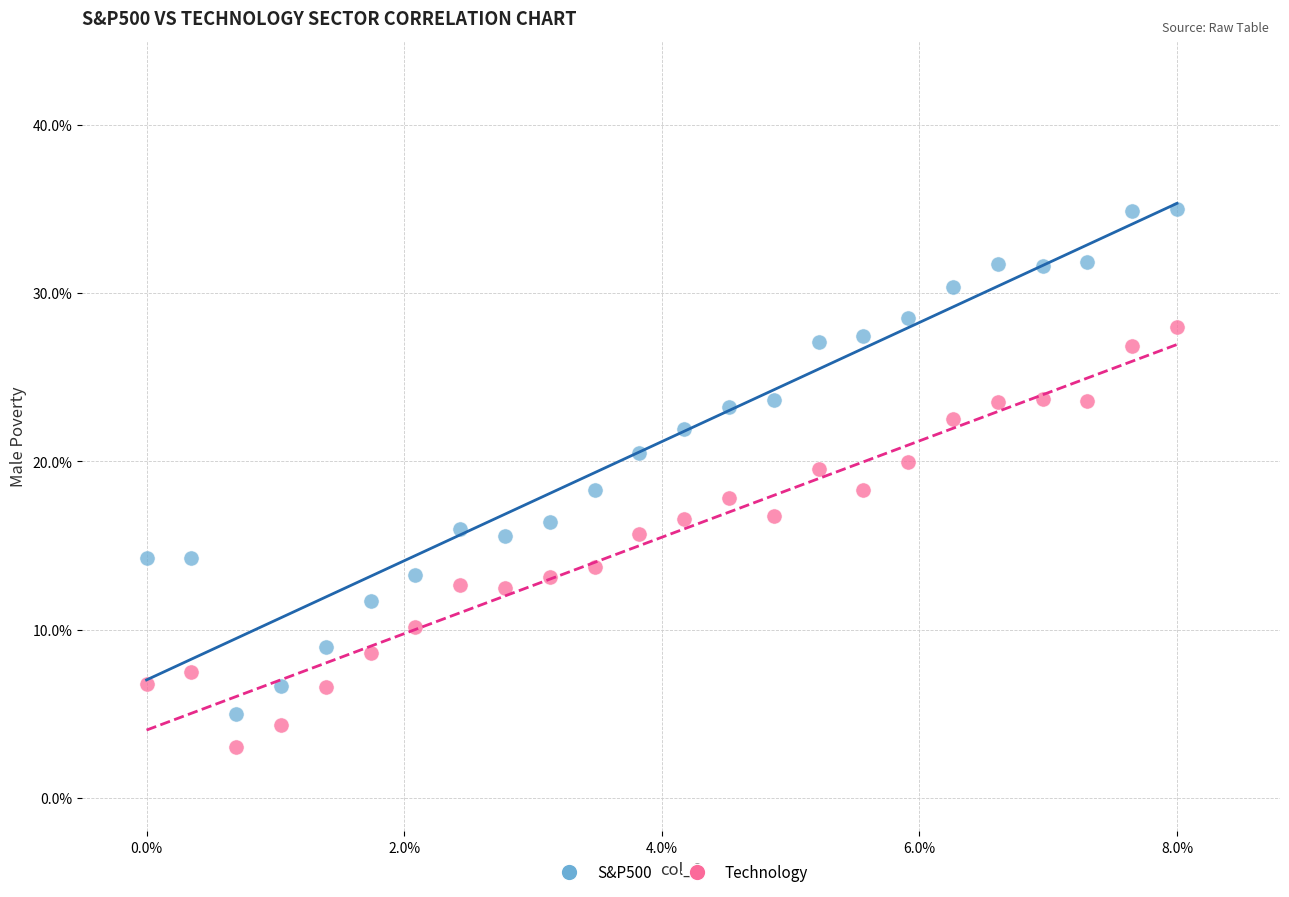

Which series has the largest Y range (max minus min)?

S&P500